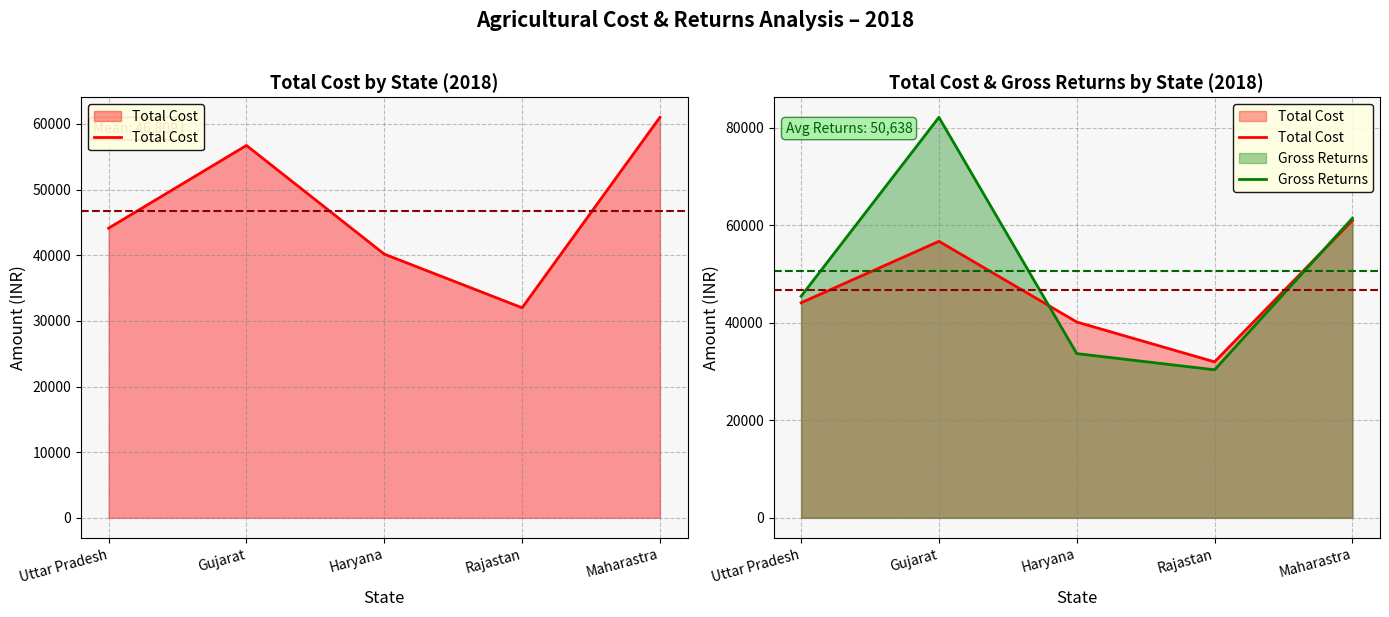

What is the approximate value of Gross Returns at Rajastan?

30375.7